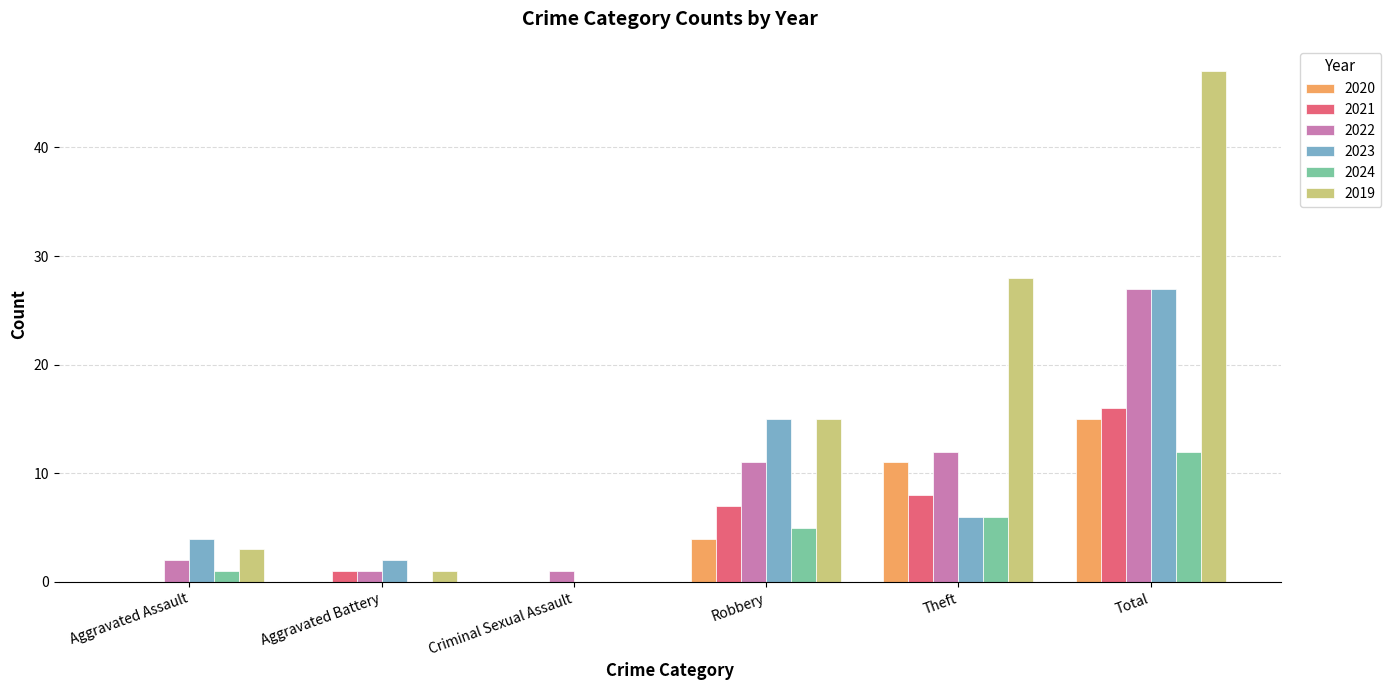

At which label is 2019 closest to 23?

Theft